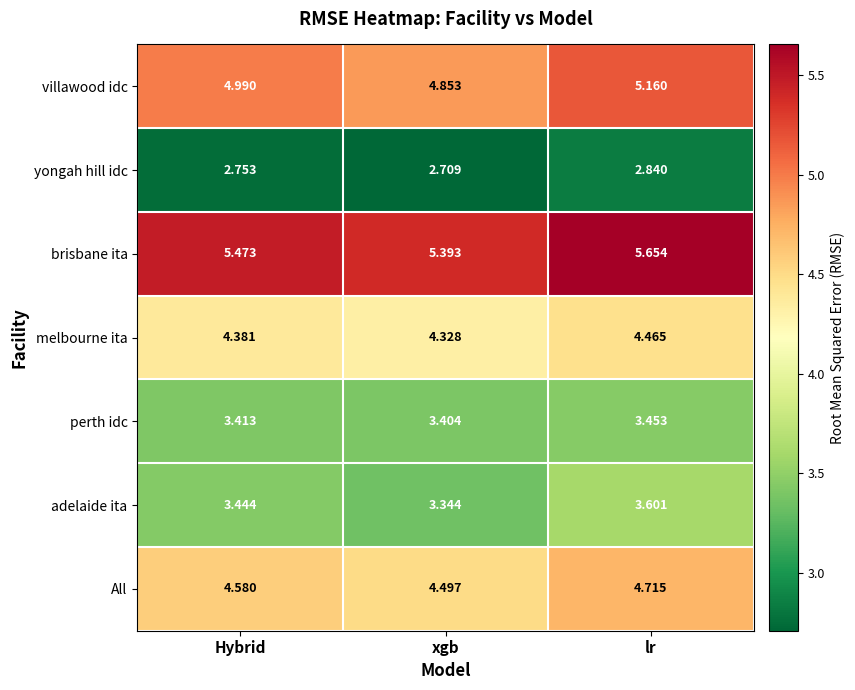

What is the difference between the highest and lowest values at xgb?

2.7